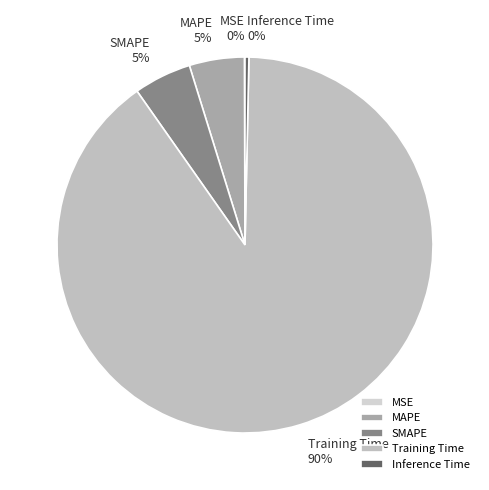

Does Training Time account for over 50% of the chart?

Yes